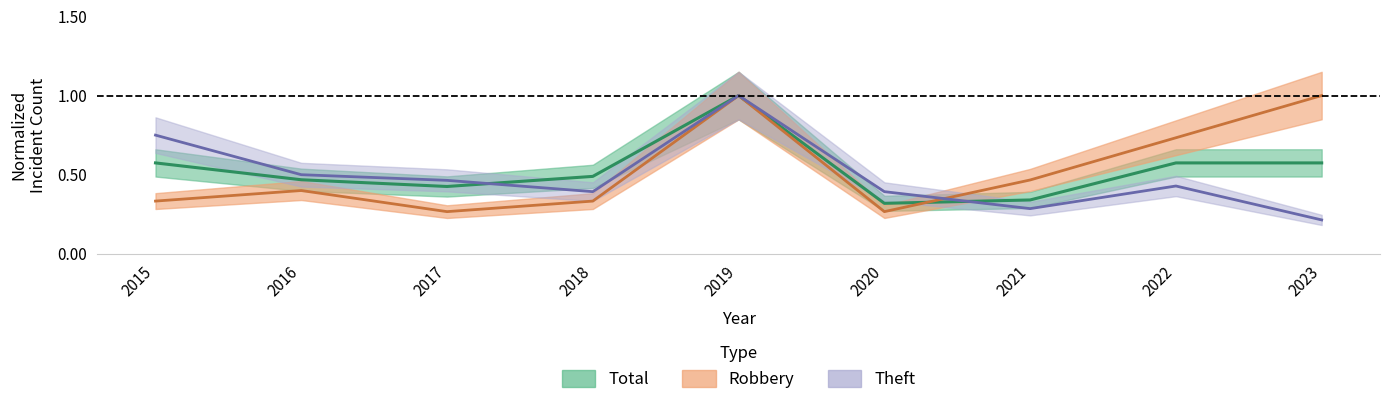

How many times do Theft and Robbery cross each other?

1